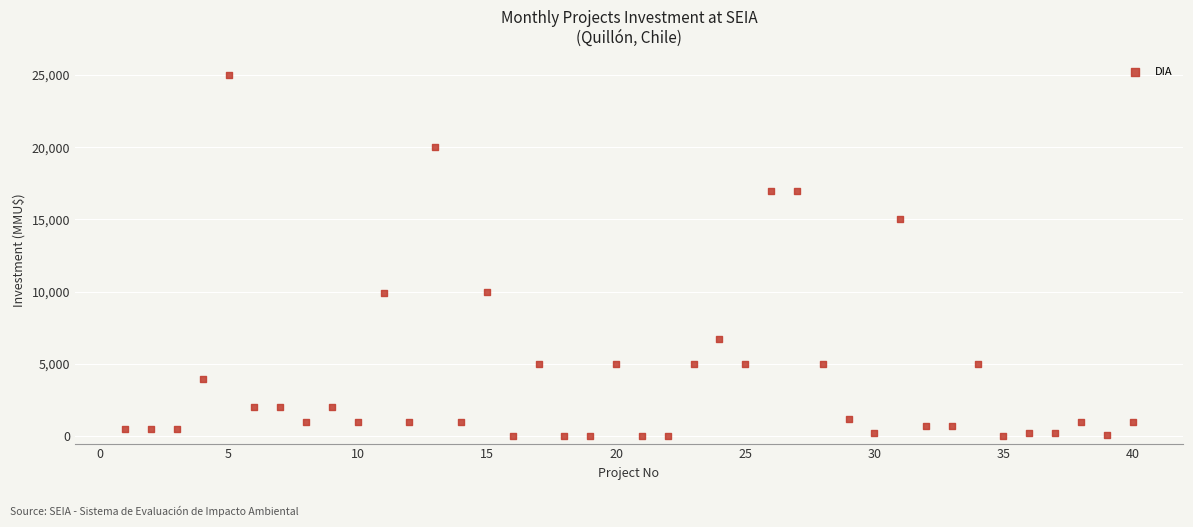

How many data points are displayed?

40